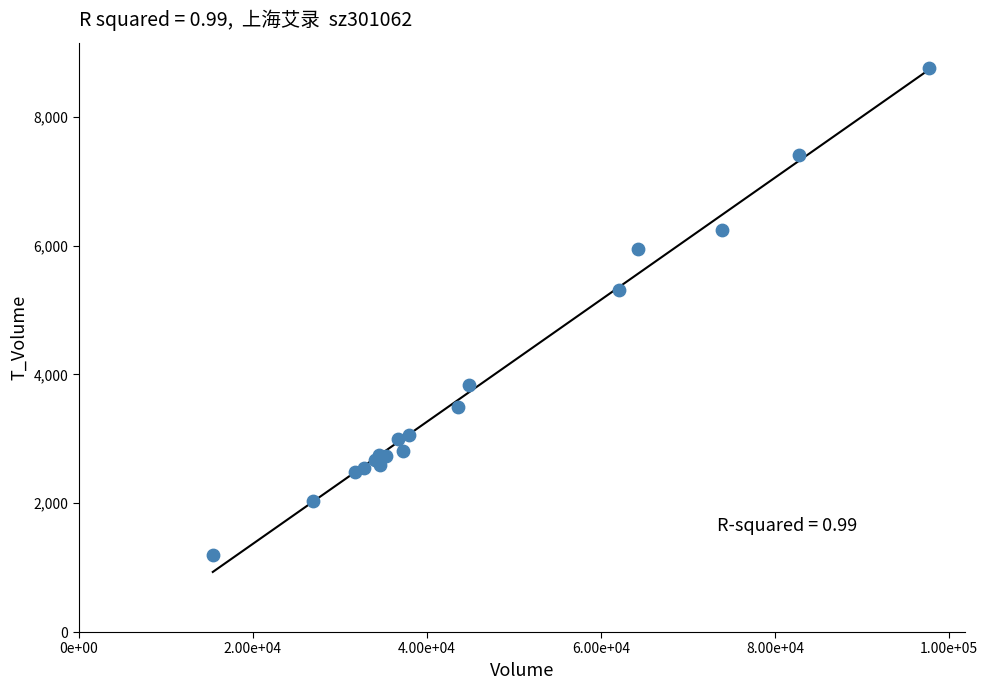

What Y value in the scatter plot is closest to 4975?

5306